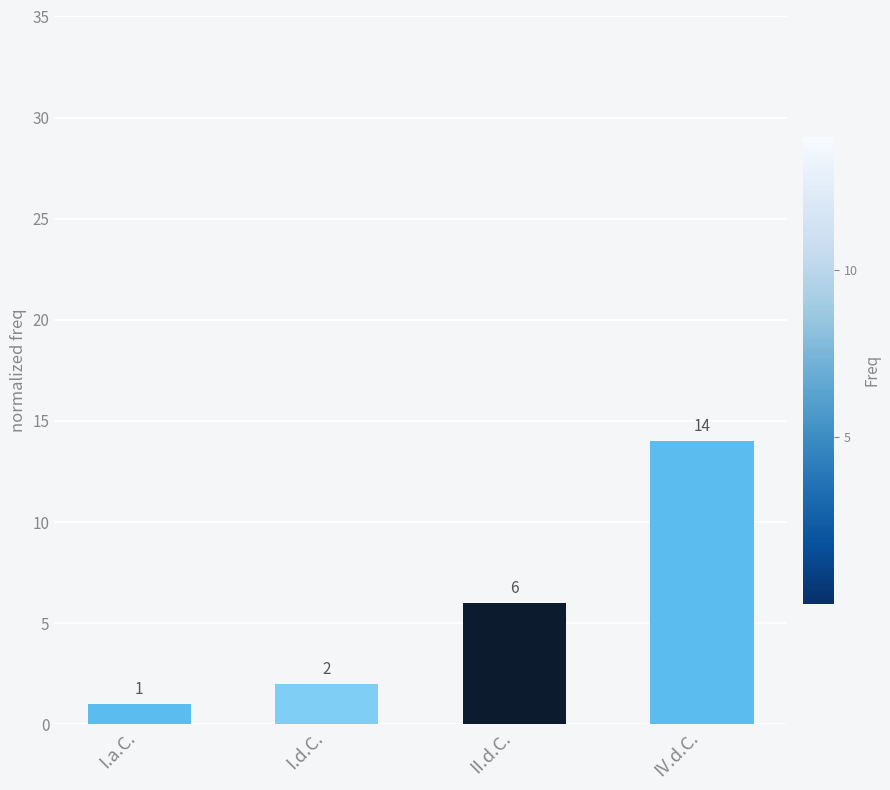

Reading left to right, list all the values displayed in this chart.

I.a.C.=1	I.d.C.=2	II.d.C.=6	IV.d.C.=14